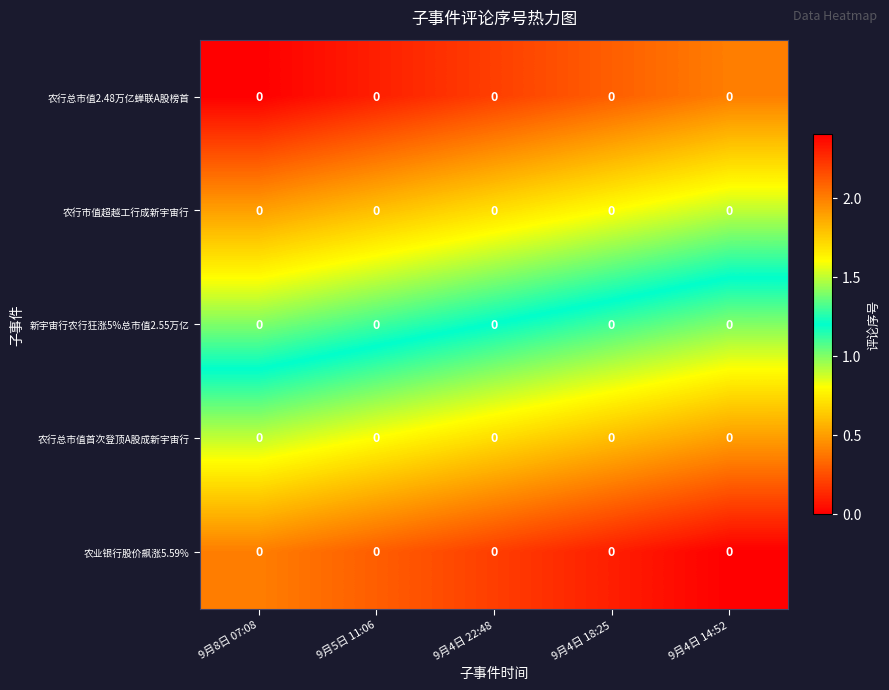

The value of 农行总市值首次登顶A股成新宇宙行 at 9月4日 18:25 is 2.9. True or false?

False